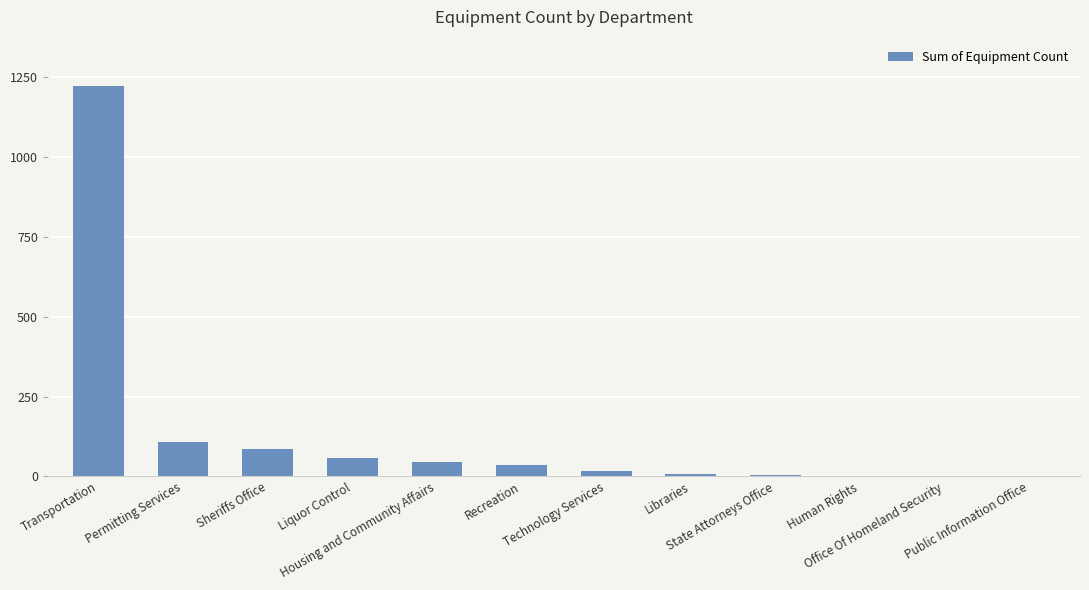

What is the sum of all values?

1582